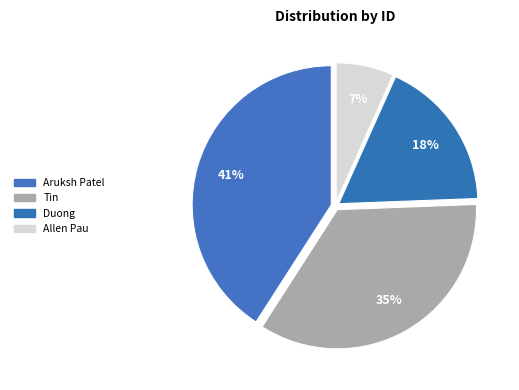

How many segments does this pie chart have?

4